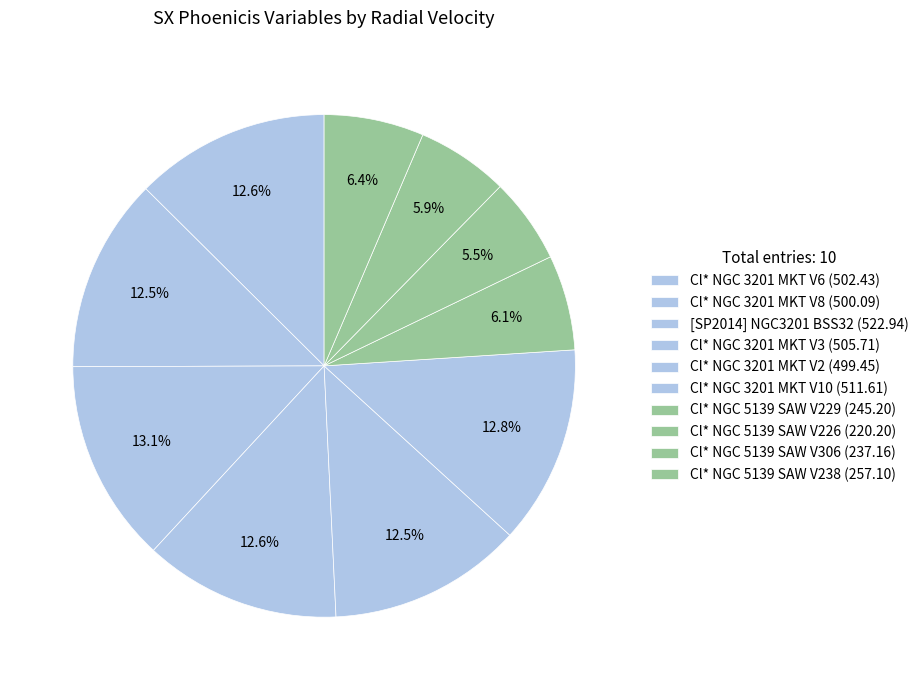

Count the number of slices in the pie.

10